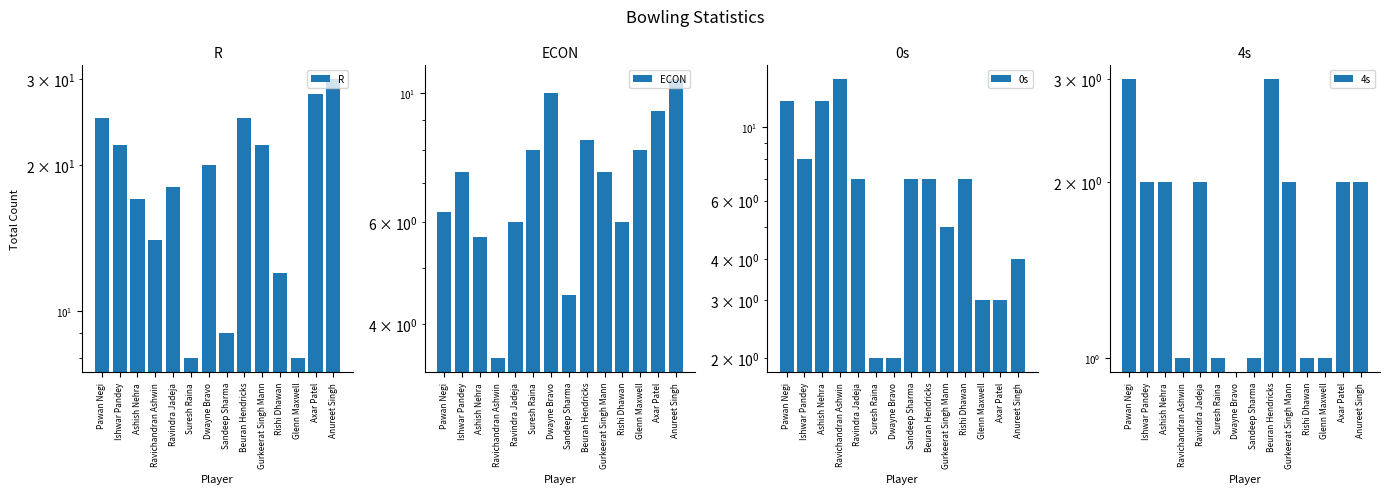

What position from the right is Glenn Maxwell?

3